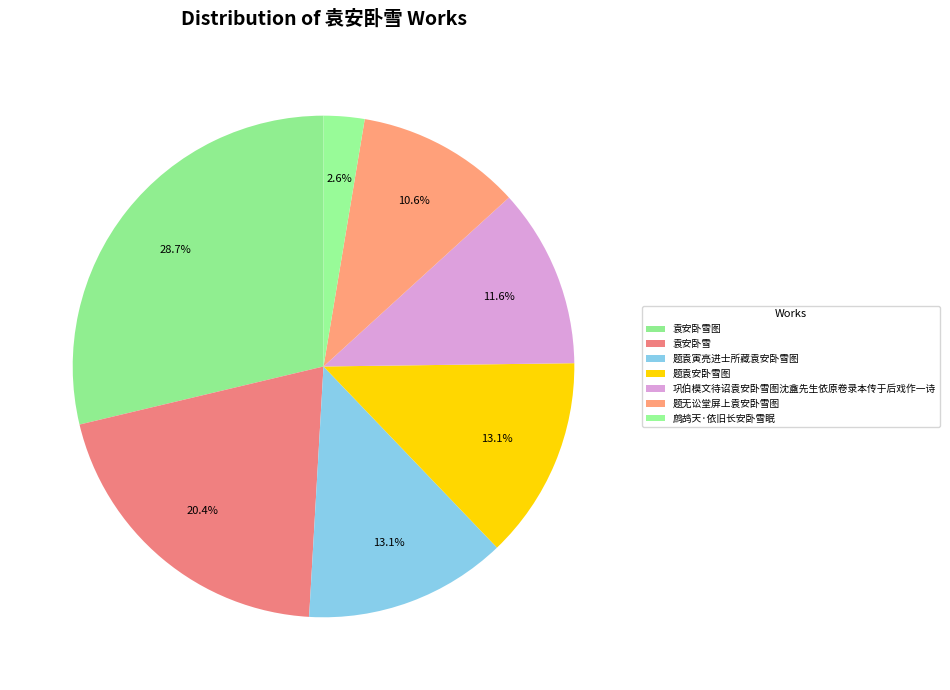

Is it true that 袁安卧雪 is 1% of the pie?

False